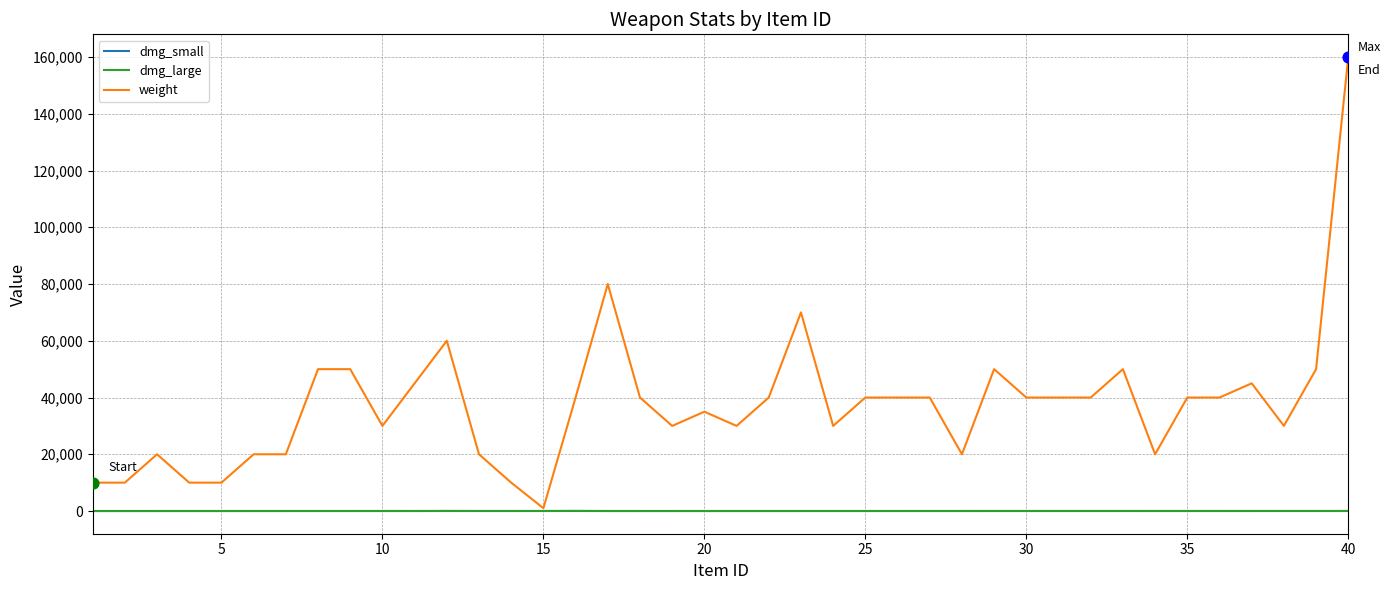

What are all the series names shown in the legend?

dmg_small, dmg_large, weight